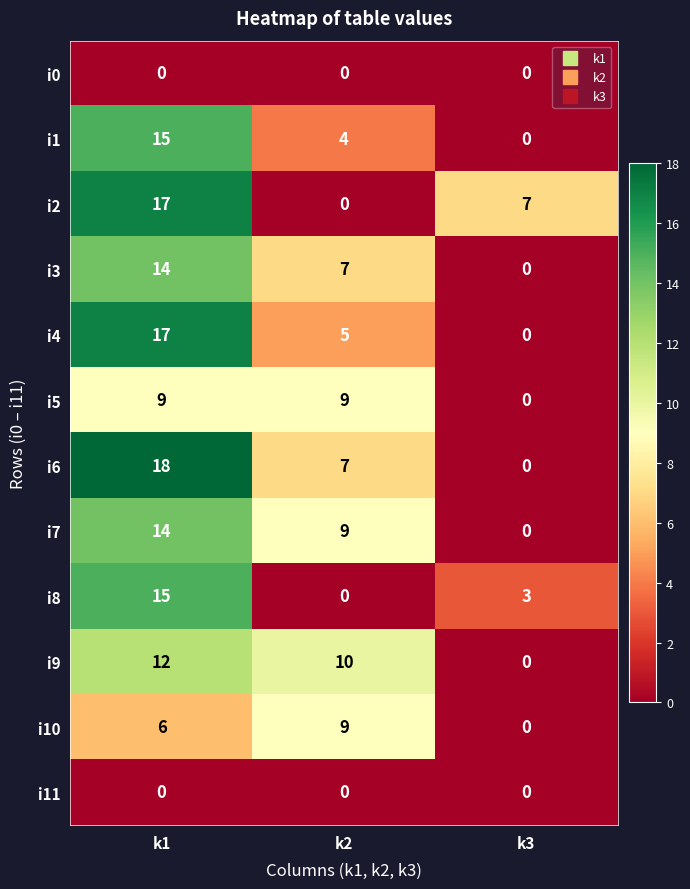

Between k2 and k3, which series saw the biggest shift?

i9